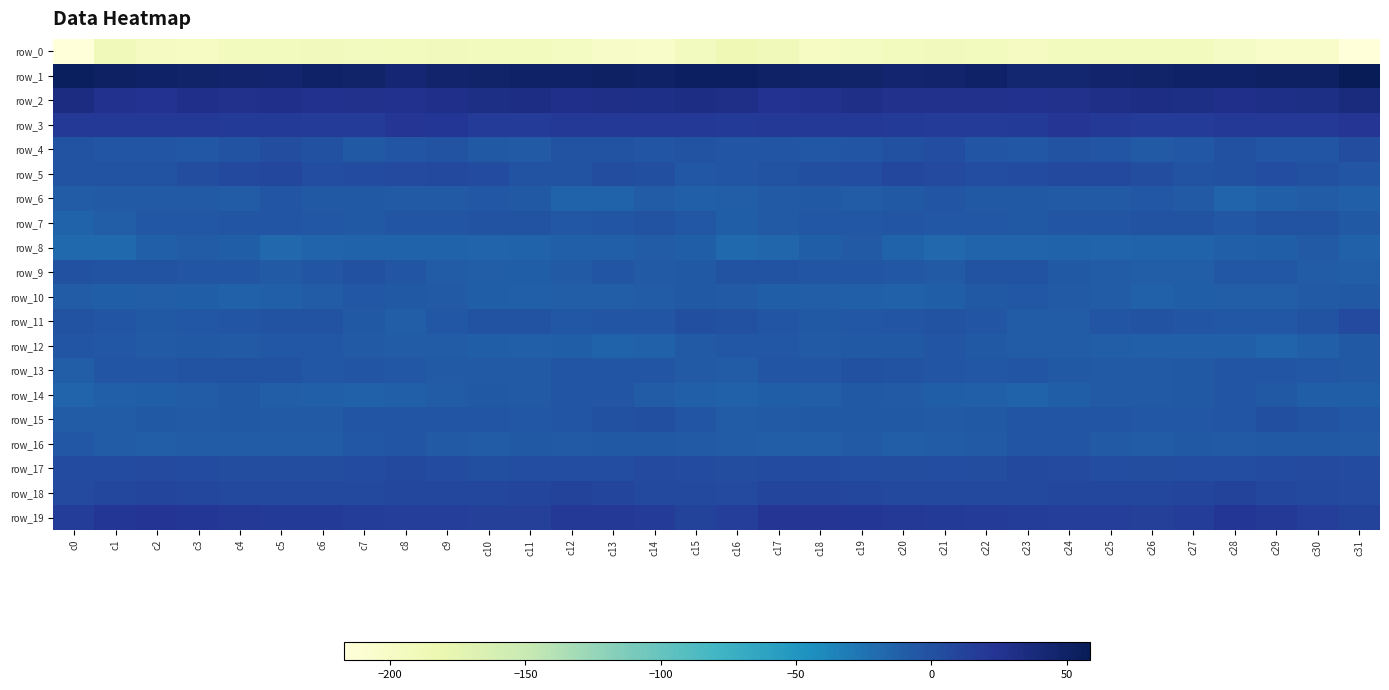

At which label does row_4 first exceed -3?

c0